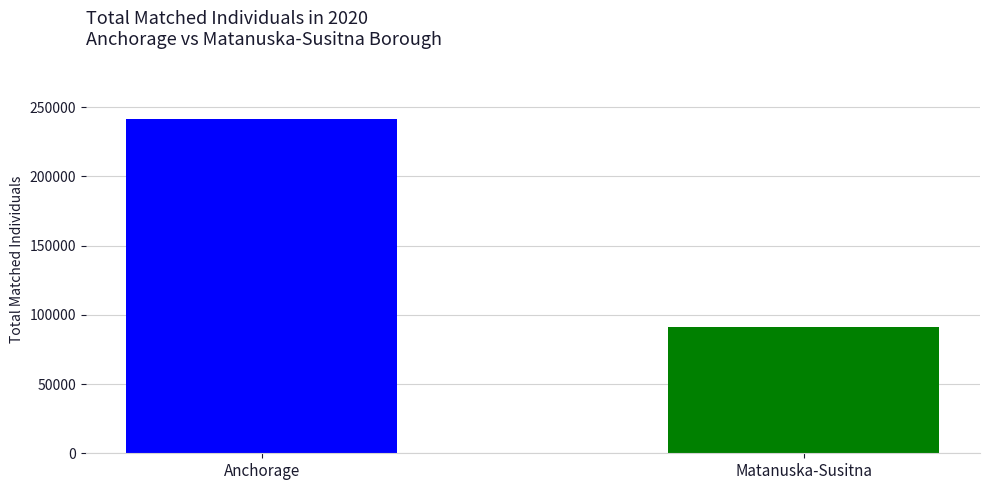

How many bars are there in total?

2